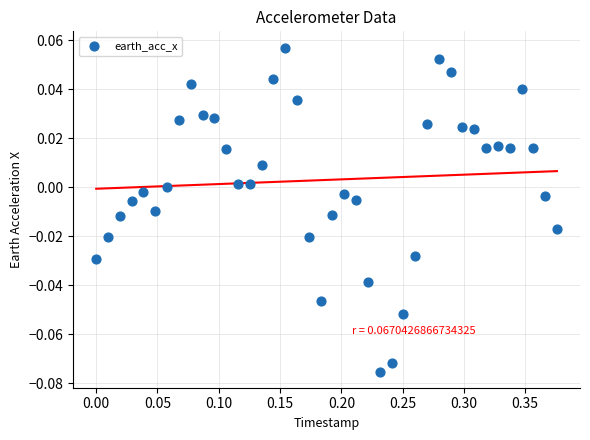

What is the range of X values (max minus min)?

0.4